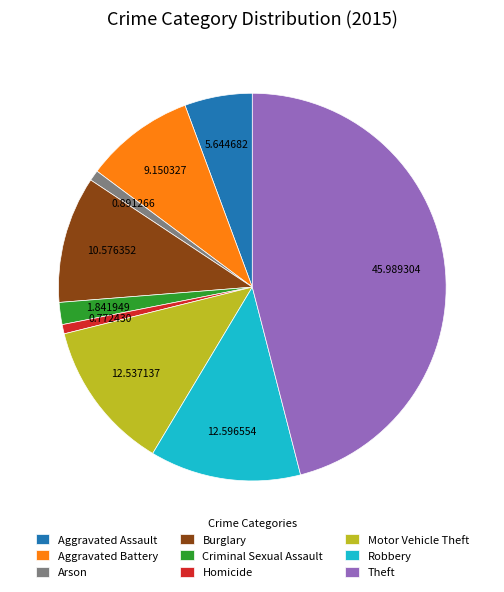

Which slice is the largest?

Theft